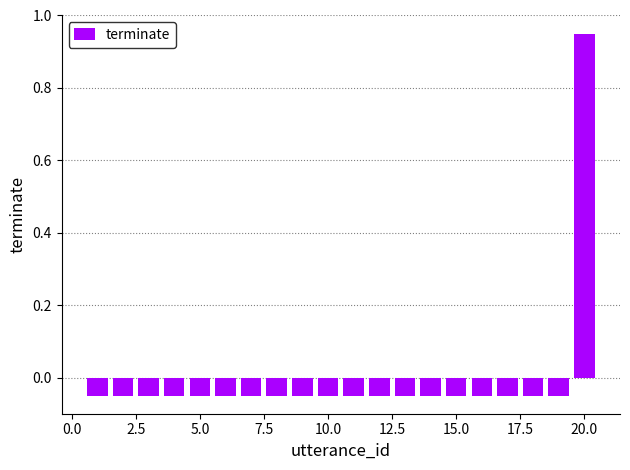

What is the difference between the maximum and minimum values?

1.0